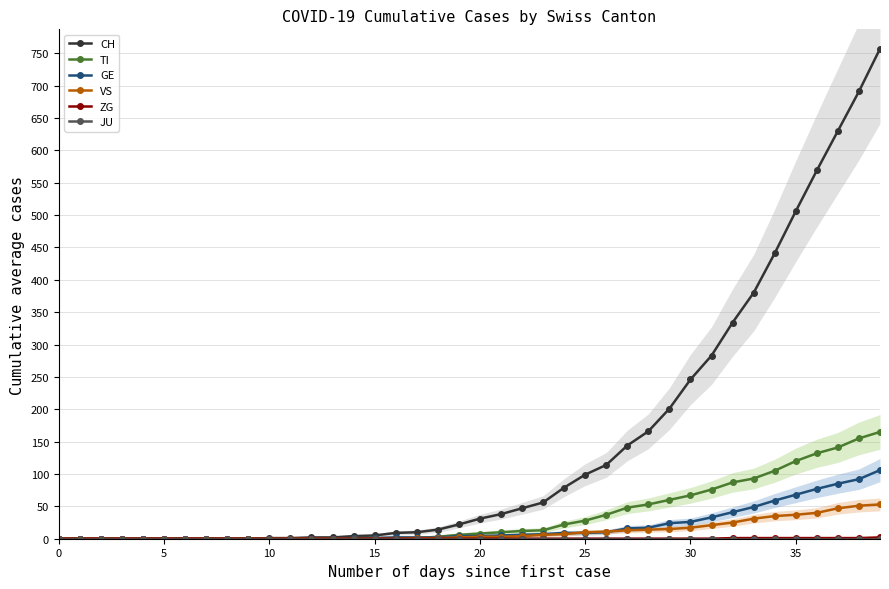

What is the highest value of the TI series?

165